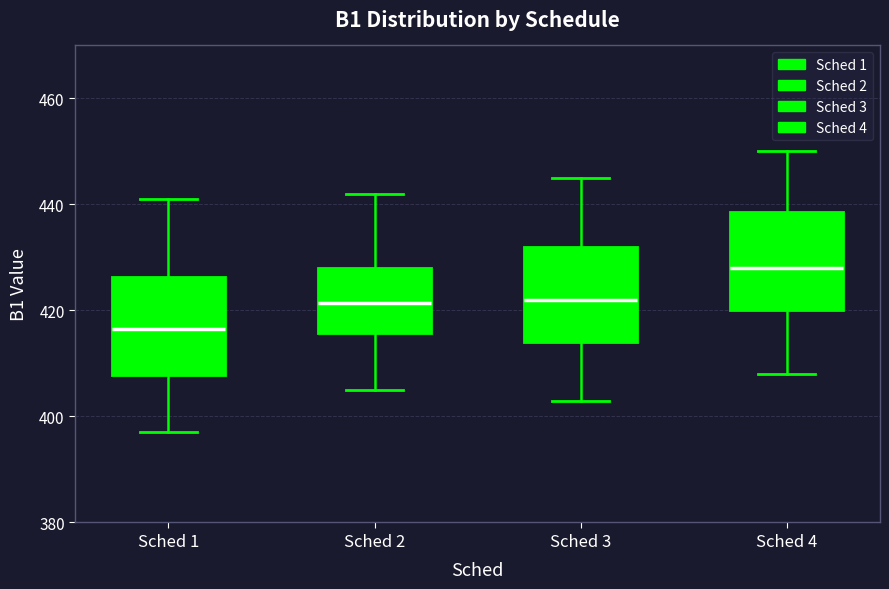

Which box's median line is the lowest?

Sched 1